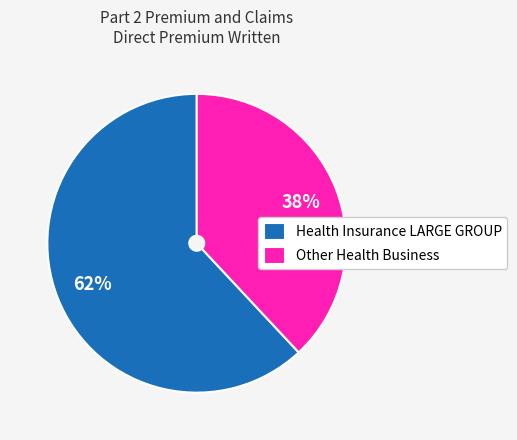

Do Other Health Business and Health Insurance LARGE GROUP together represent more than half of the pie?

Yes